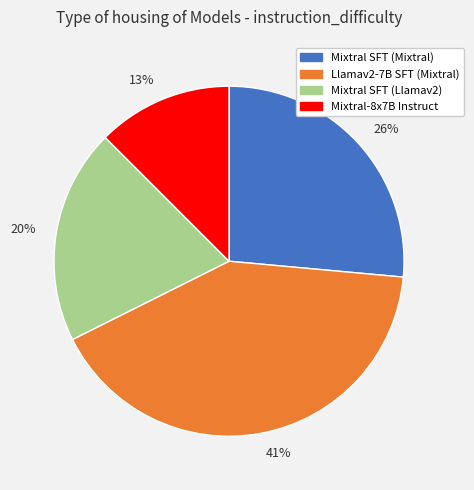

Which category has the smallest portion of the pie?

Mixtral-8x7B Instruct